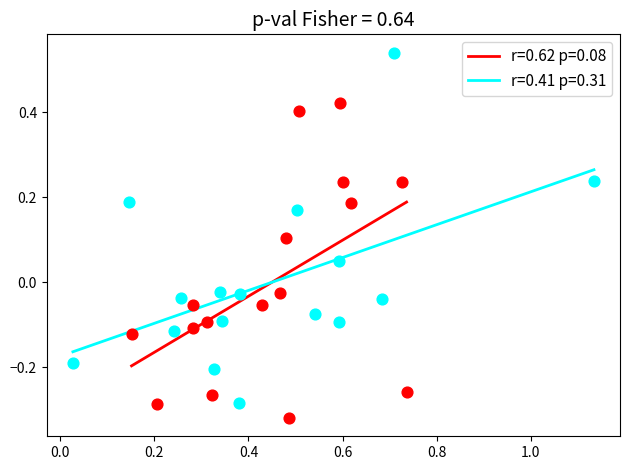

What are all the series names shown in the legend?

r=0.62 p=0.08, r=0.41 p=0.31